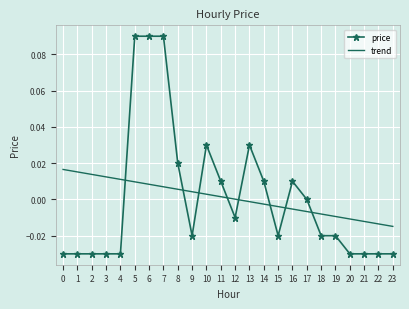

Is it true that price equals -0.1 at 0?

False